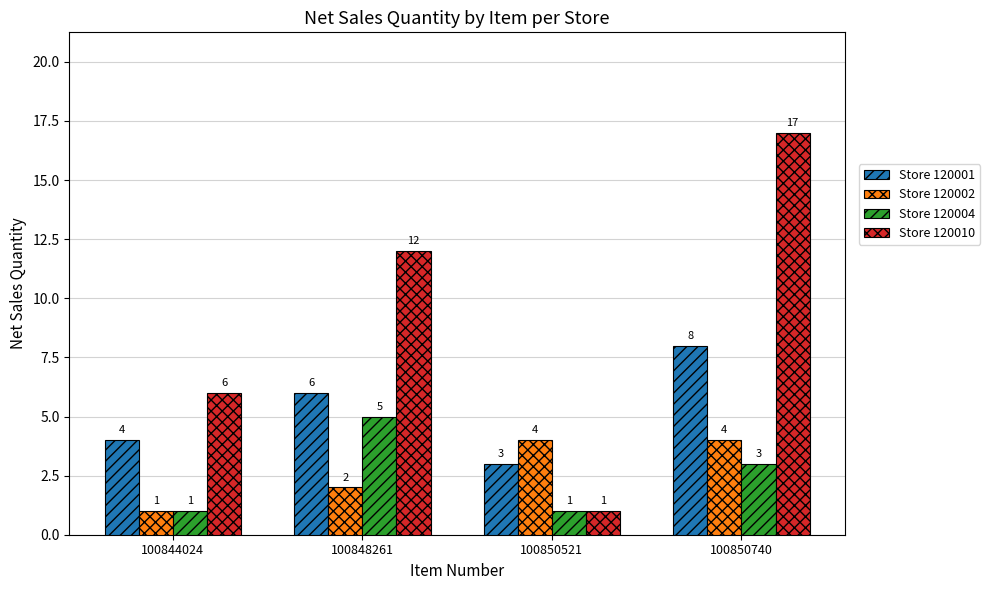

Between 100844024 and 100850740, which series saw the biggest shift?

Store 120010